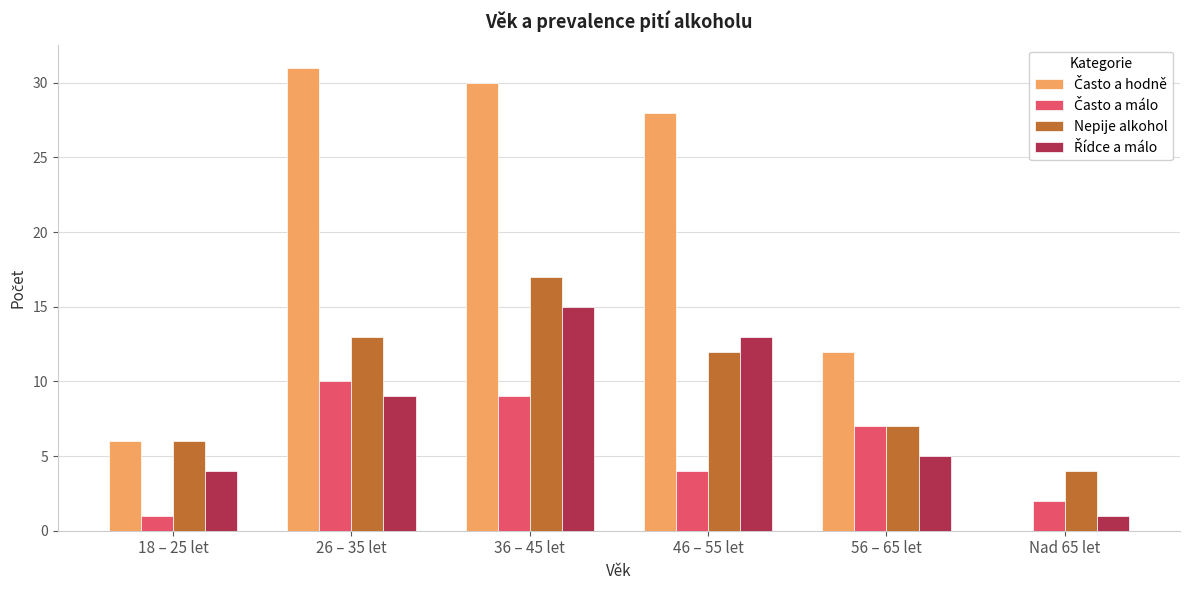

At which category is the sum across all series the highest?

36 – 45 let